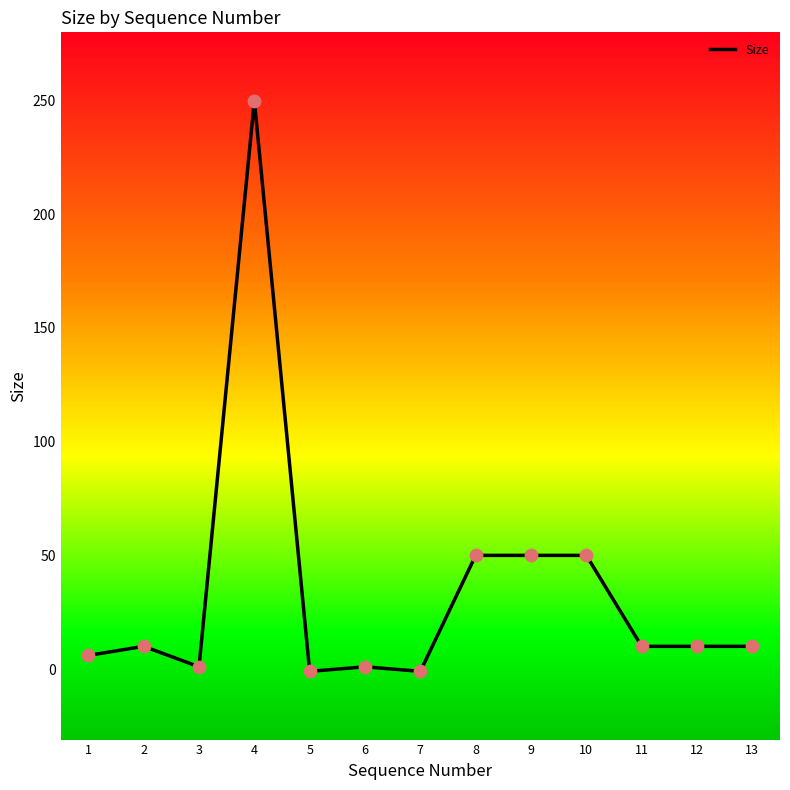

What is the ratio of the value at 1 to the value at 2?

0.6